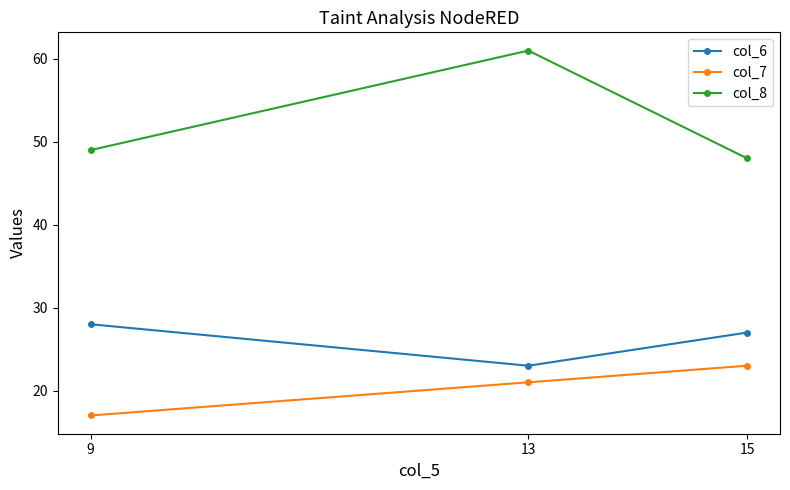

What is the approximate value of col_6 at 15?

27